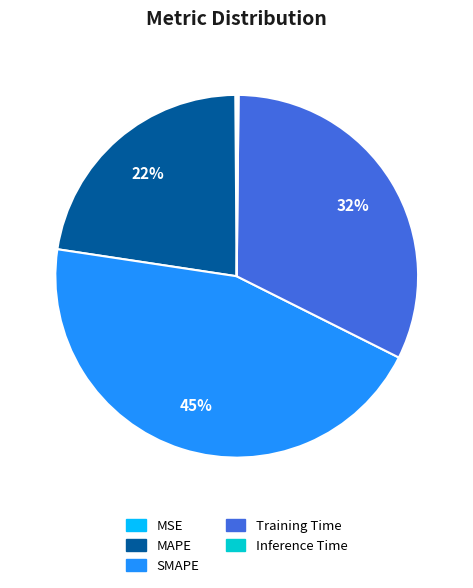

Does MAPE account for over 50% of the chart?

No